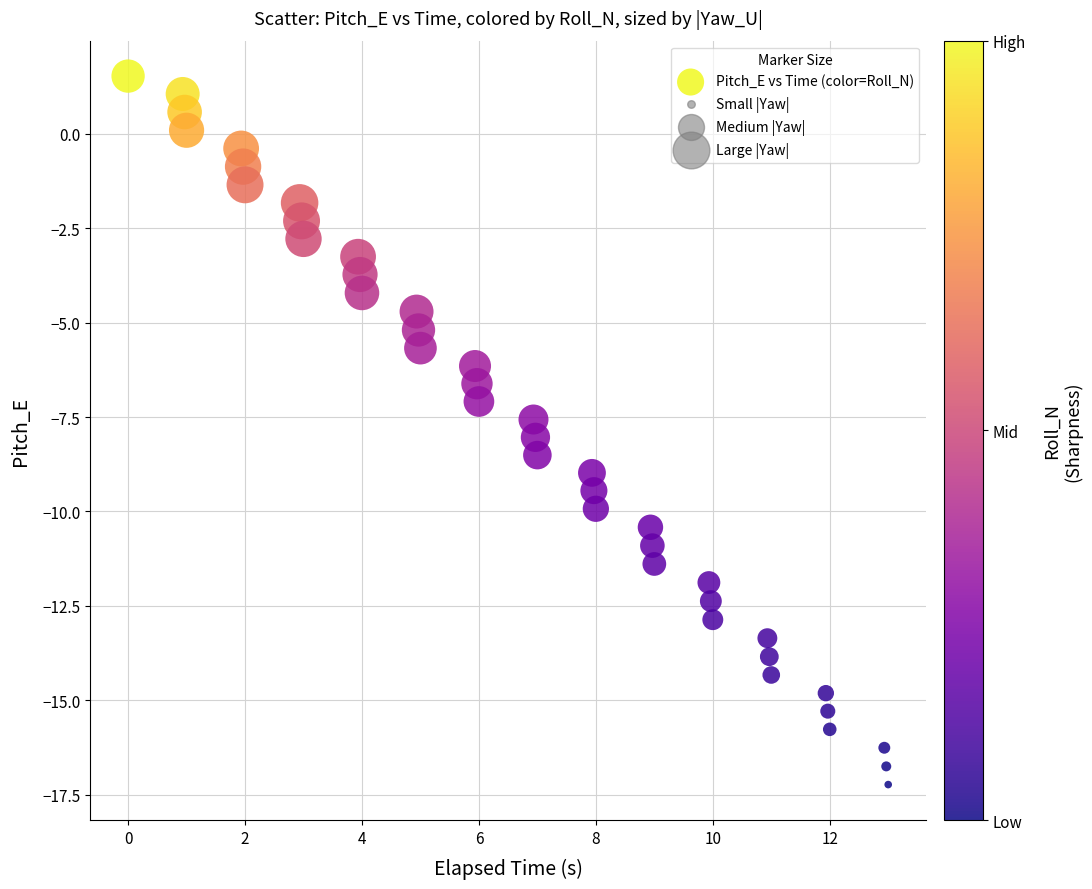

What is the range of Y values (max minus min)?

18.8